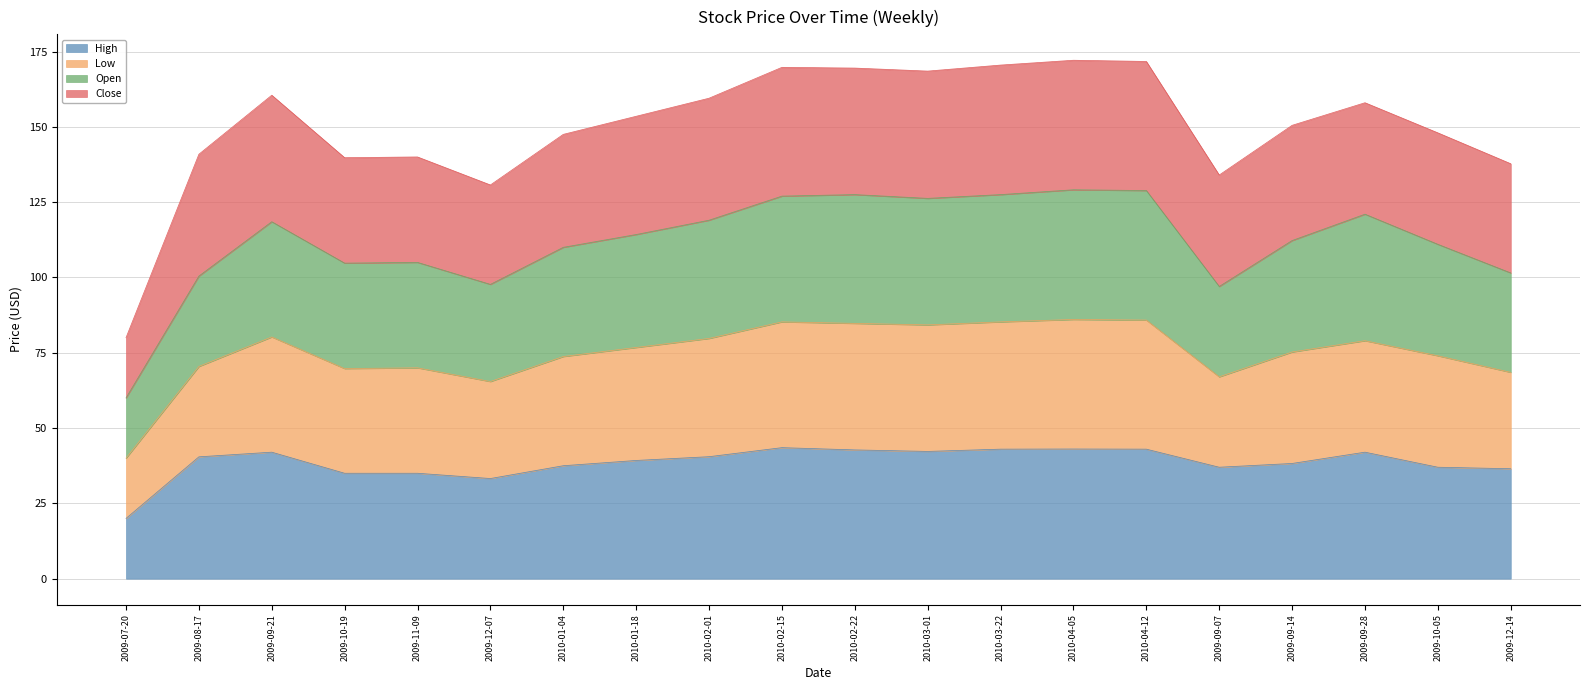

The value of High at 2009-07-20 is 31.7. True or false?

False